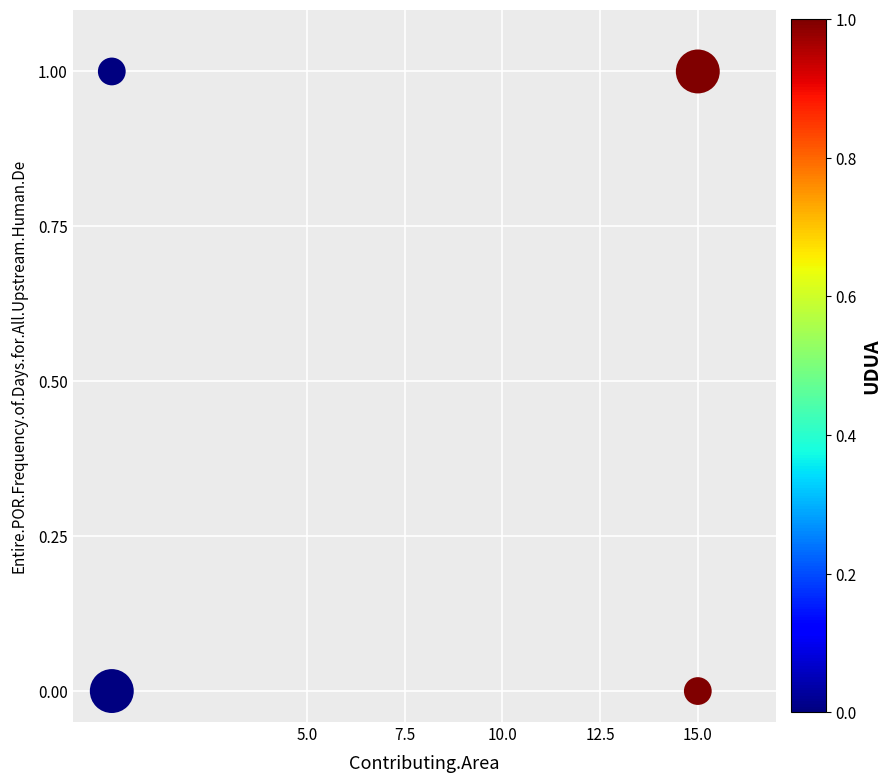

What is the range of X values (max minus min)?

15